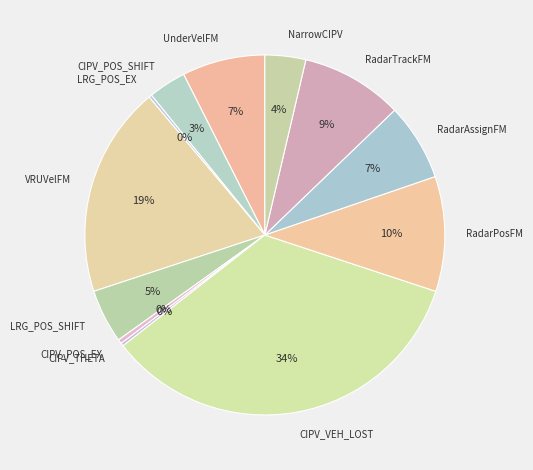

Does NarrowCIPV account for over 50% of the chart?

No